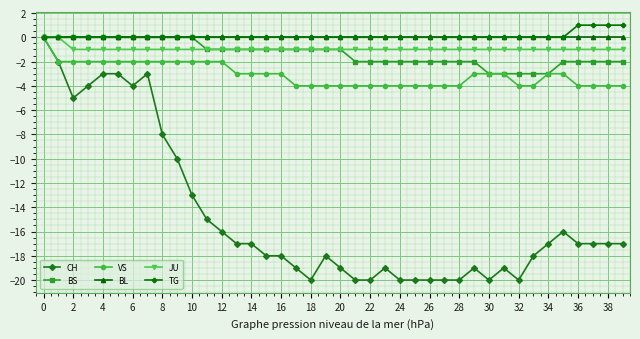

What is the value of the CH point at the 14th from the left?

-17